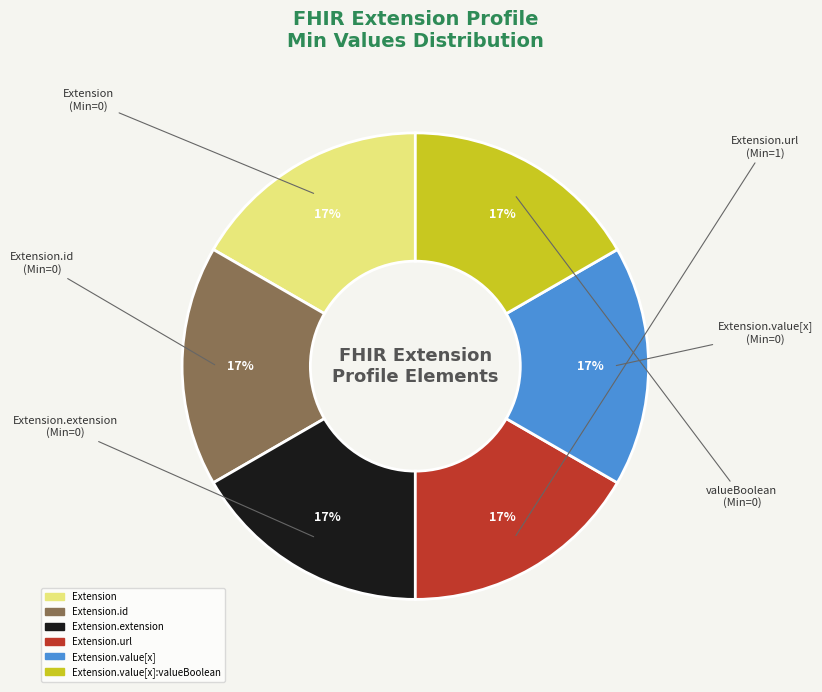

How many segments does this pie chart have?

6